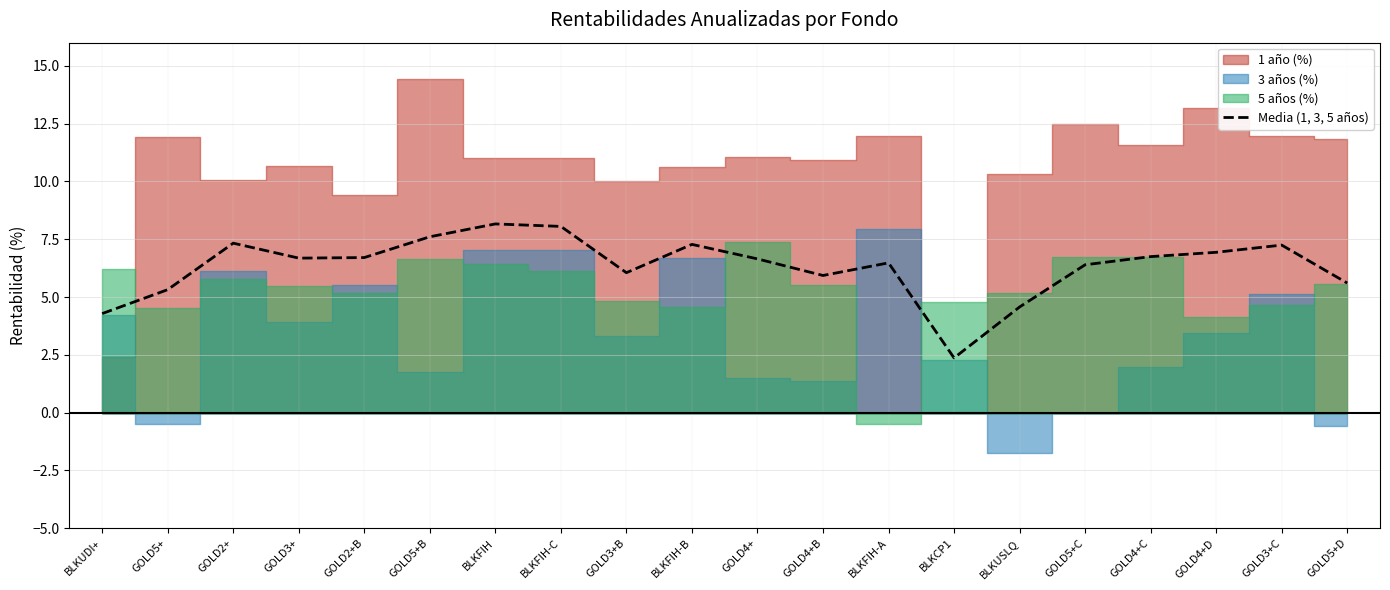

Where does the data first go above 6?

GOLD2+